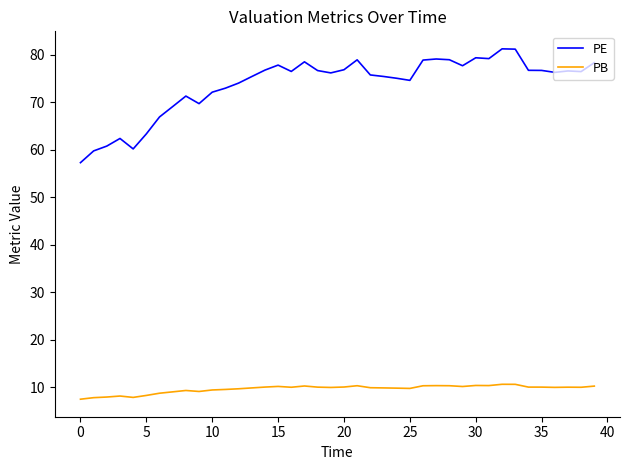

List the series in order of their overall mean, highest first.

PE, PB